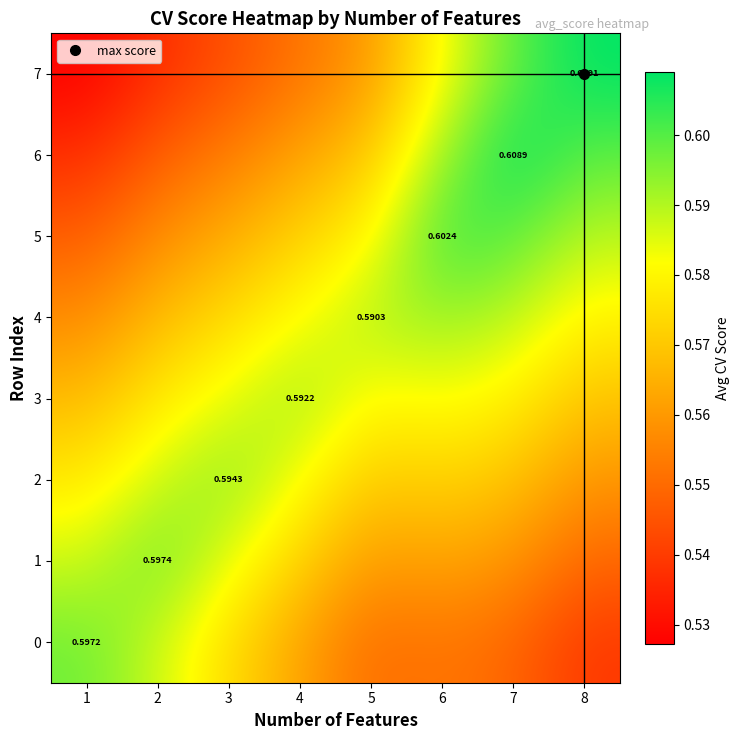

How many data points does each series have?

8